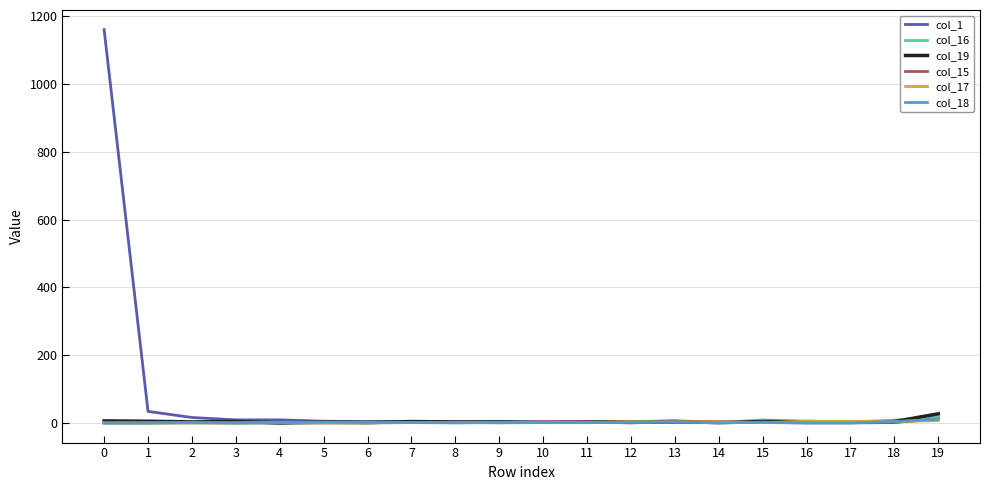

Rank the series by their maximum value, from highest to lowest.

col_1, col_19, col_16, col_15, col_18, col_17